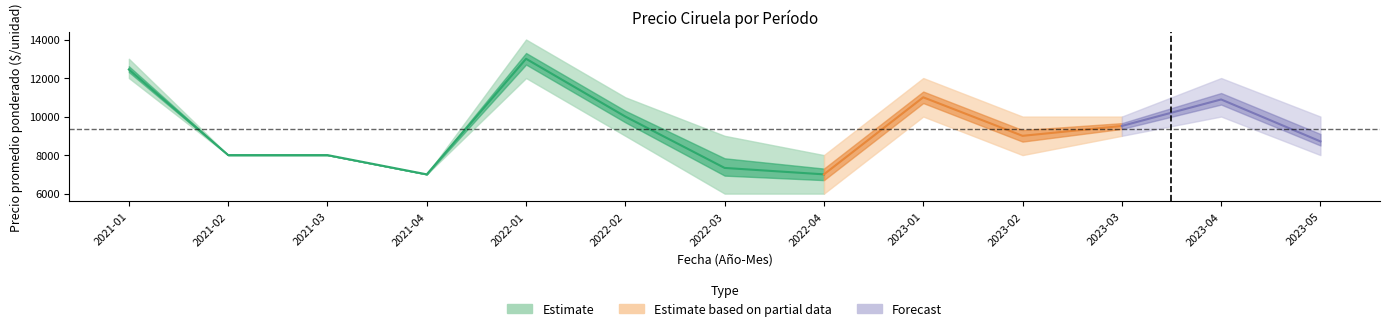

True or false: Precio minimo has more than 2 points higher than both neighbors.

True